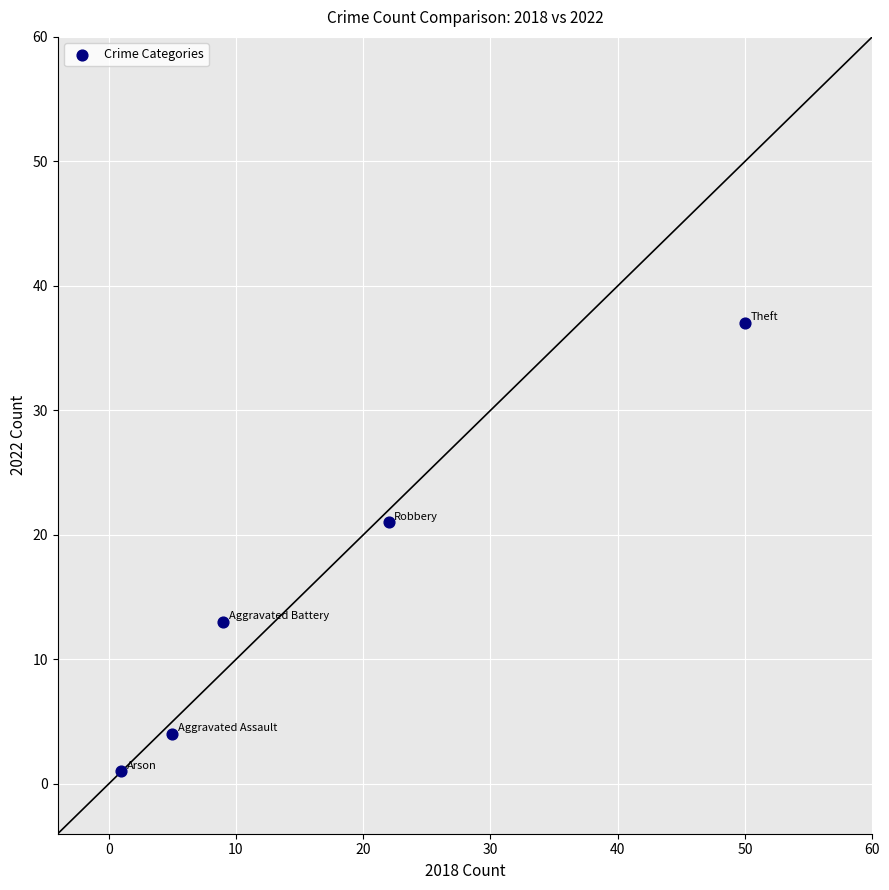

What Y value in the scatter plot is closest to 19?

21